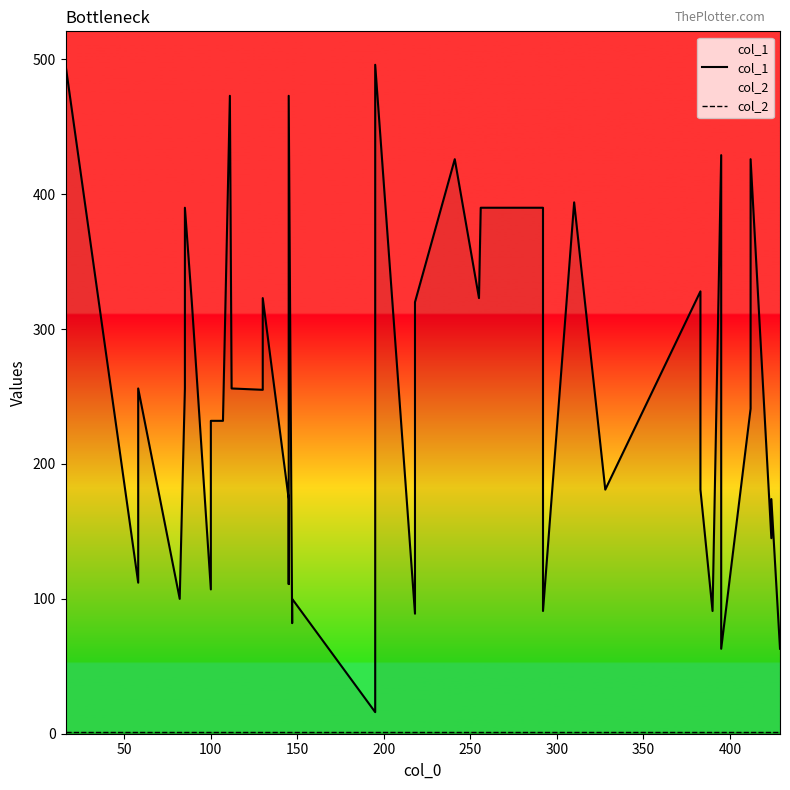

What is the sum of all col_2 values?

40